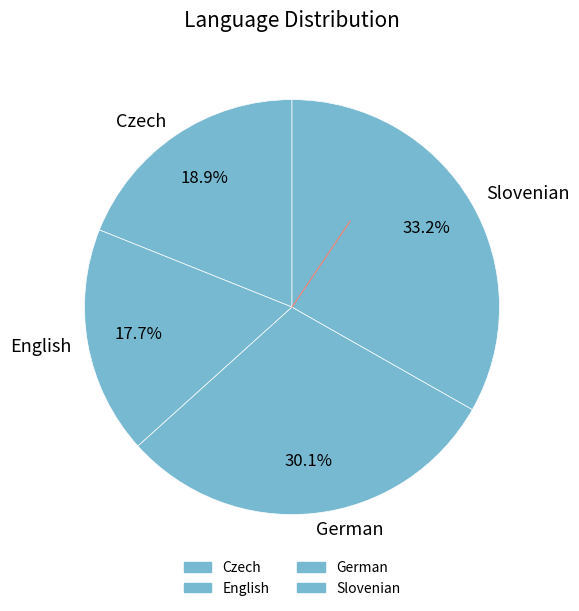

Which has a higher value, German or Slovenian?

Slovenian